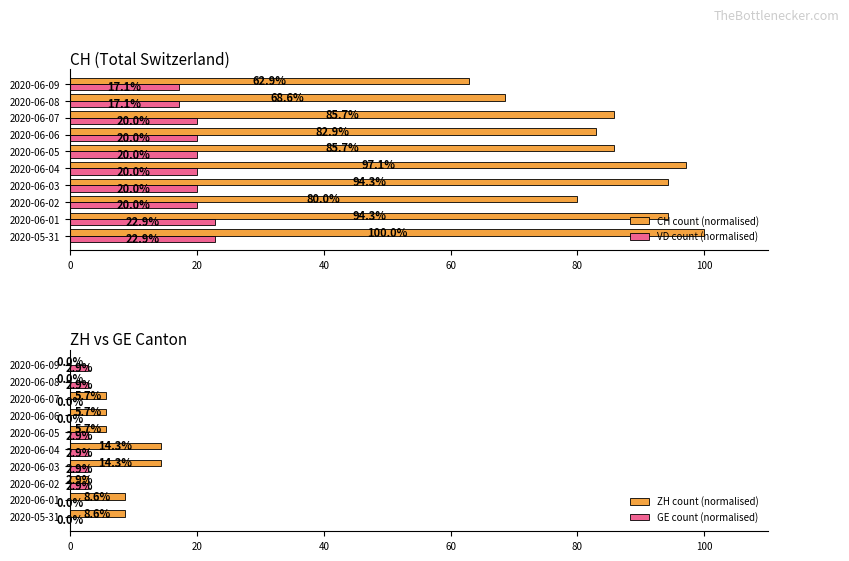

How many groups of bars are there?

10